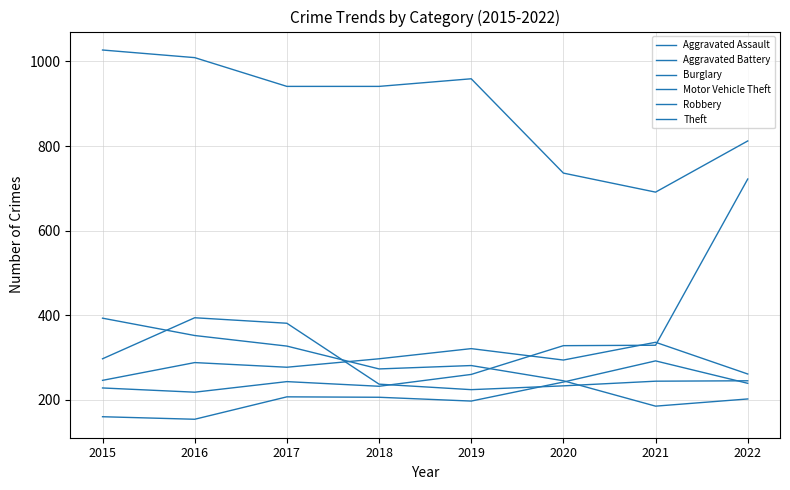

At 2022, list the series in order from smallest to largest.

Burglary, Aggravated Assault, Robbery, Aggravated Battery, Motor Vehicle Theft, Theft